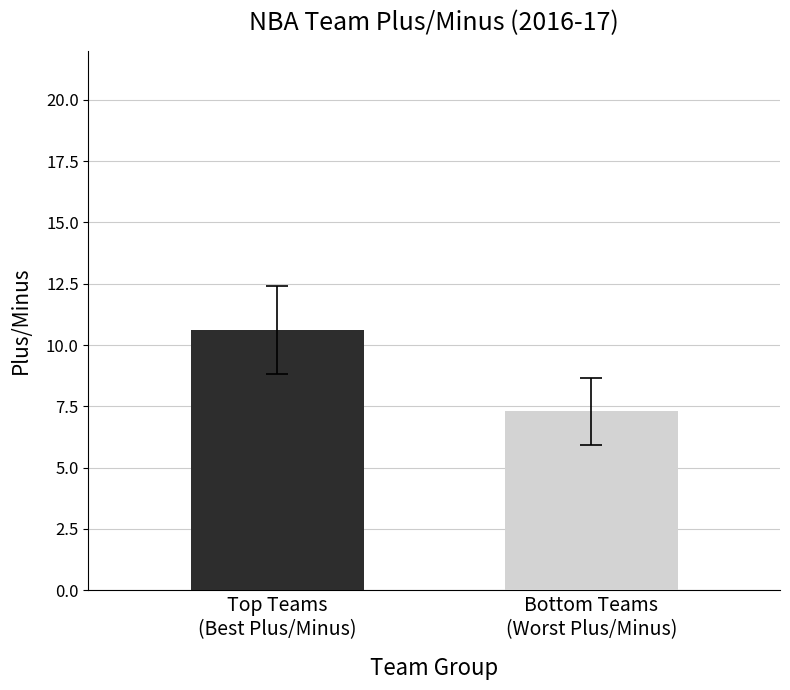

Rank the categories by value from lowest to highest.

Bottom Teams
(Worst Plus/Minus), Top Teams
(Best Plus/Minus)